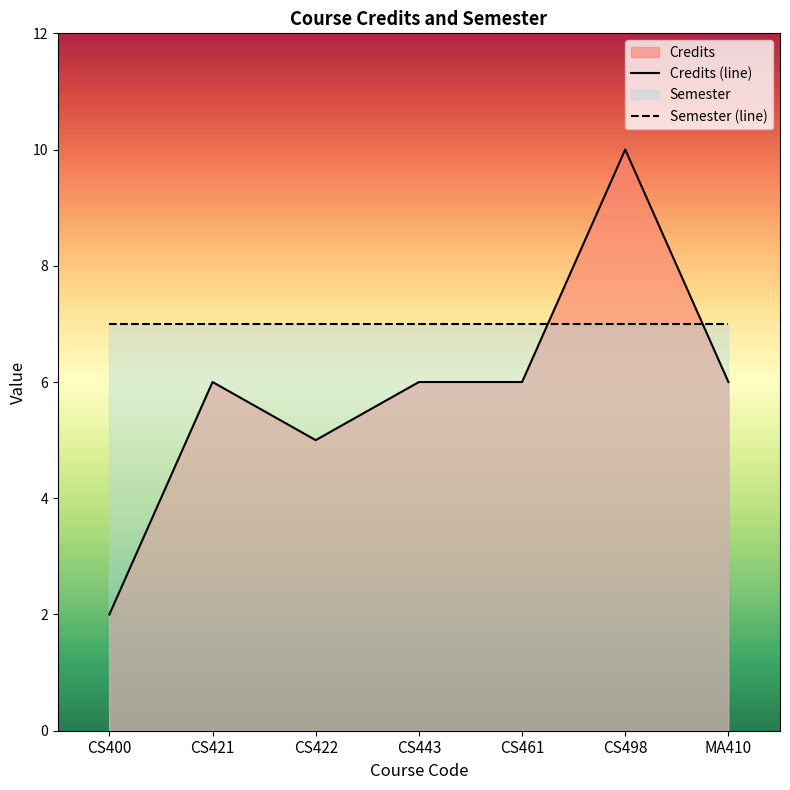

At which label does Credits (line) reach its peak?

CS498